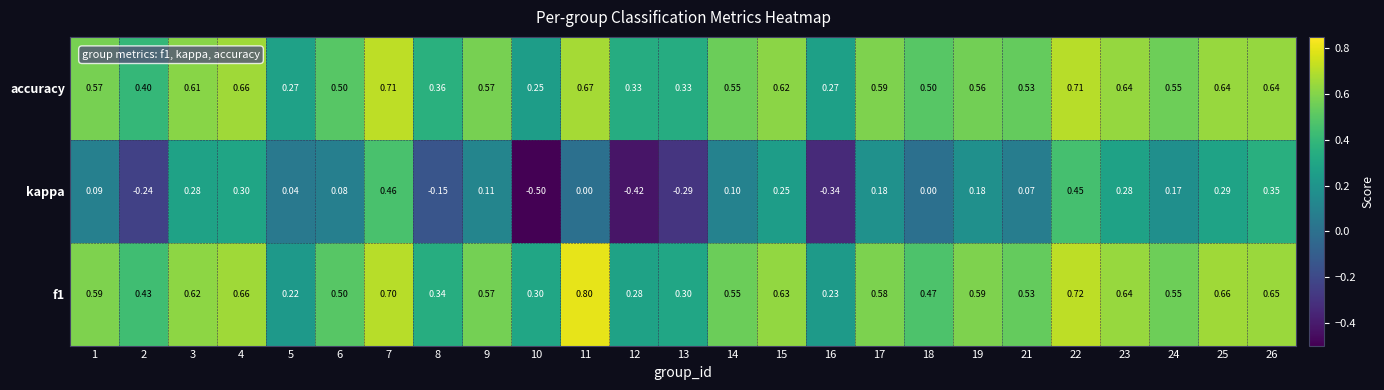

How many distinct data groups are displayed?

3